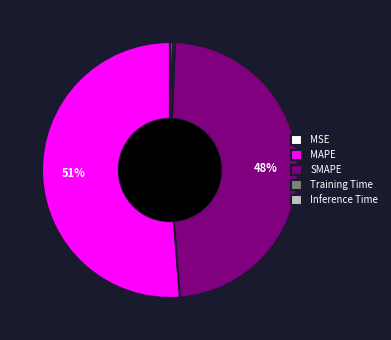

What is the majority slice?

MAPE